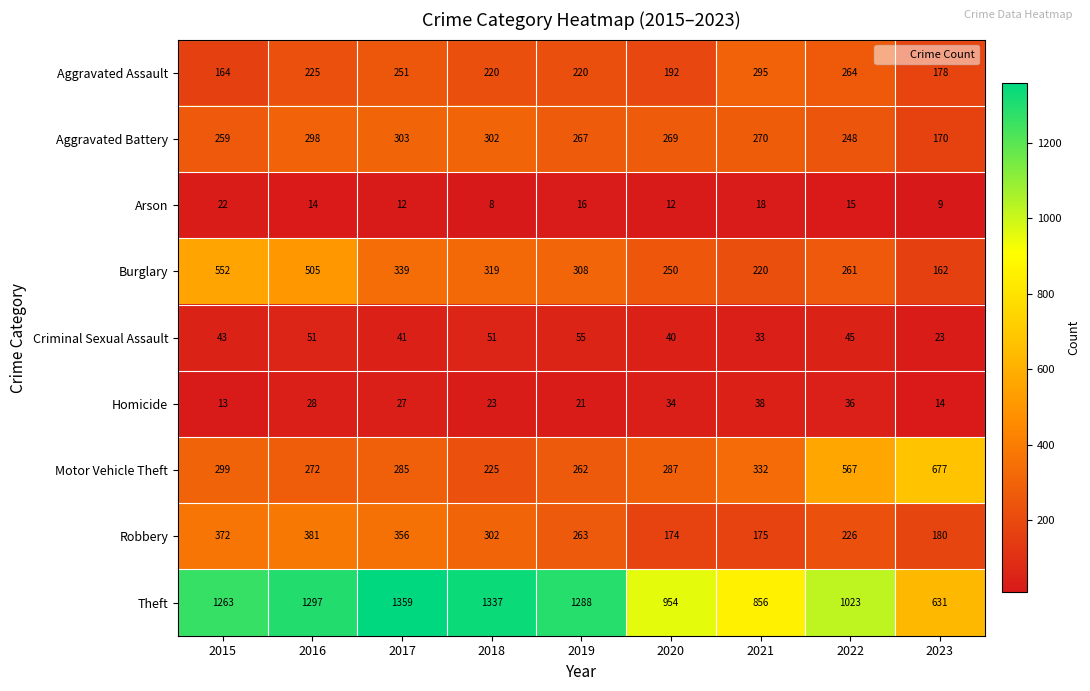

Is it true that Aggravated Battery equals 430 at 2016?

False